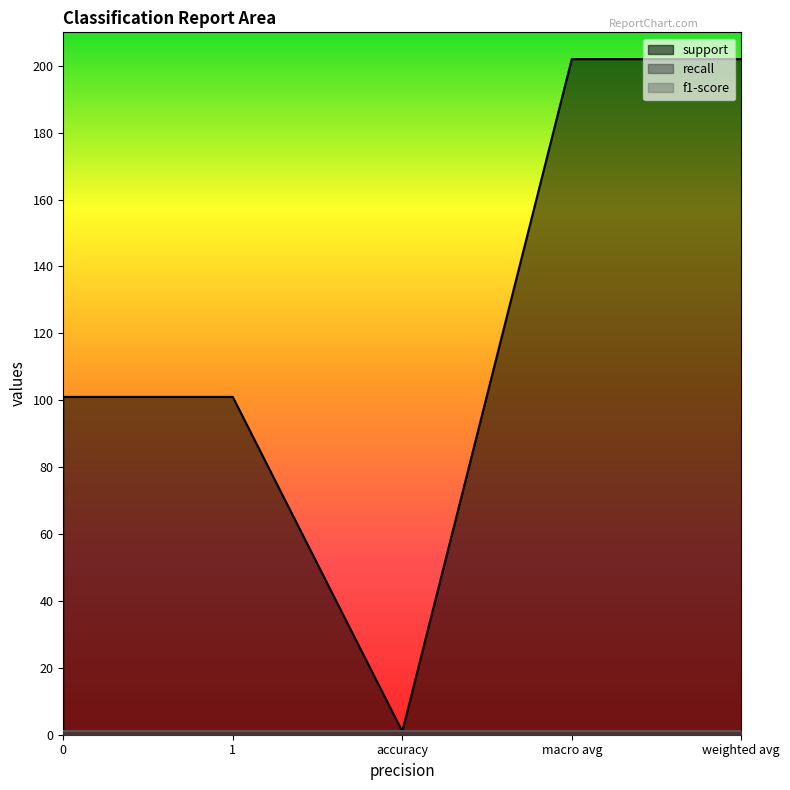

Reading left to right, extract all data points from this chart.

support: 101	101	1	202	202
recall: 1	1	1	1	1
f1-score: 1	1	1	1	1